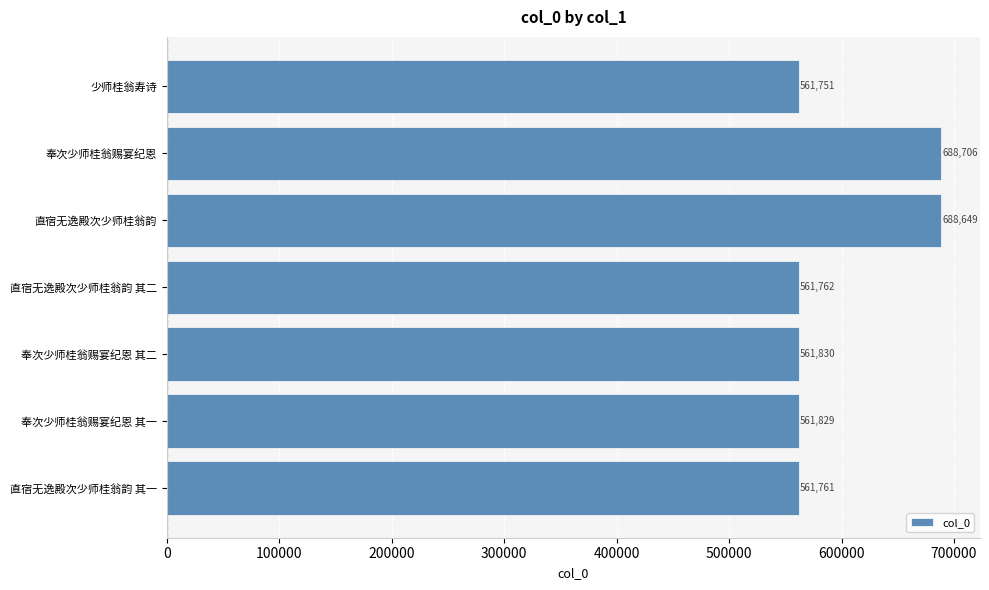

What is the change in value from 奉次少师桂翁赐宴纪恩 其一 to 奉次少师桂翁赐宴纪恩?

+126877